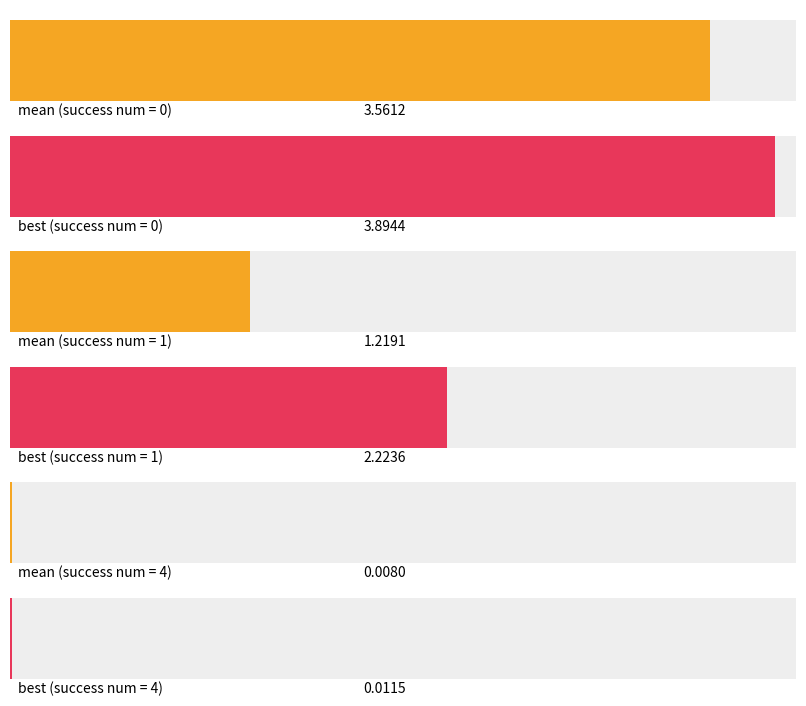

The value of worst at 4 is 0.0. True or false?

False